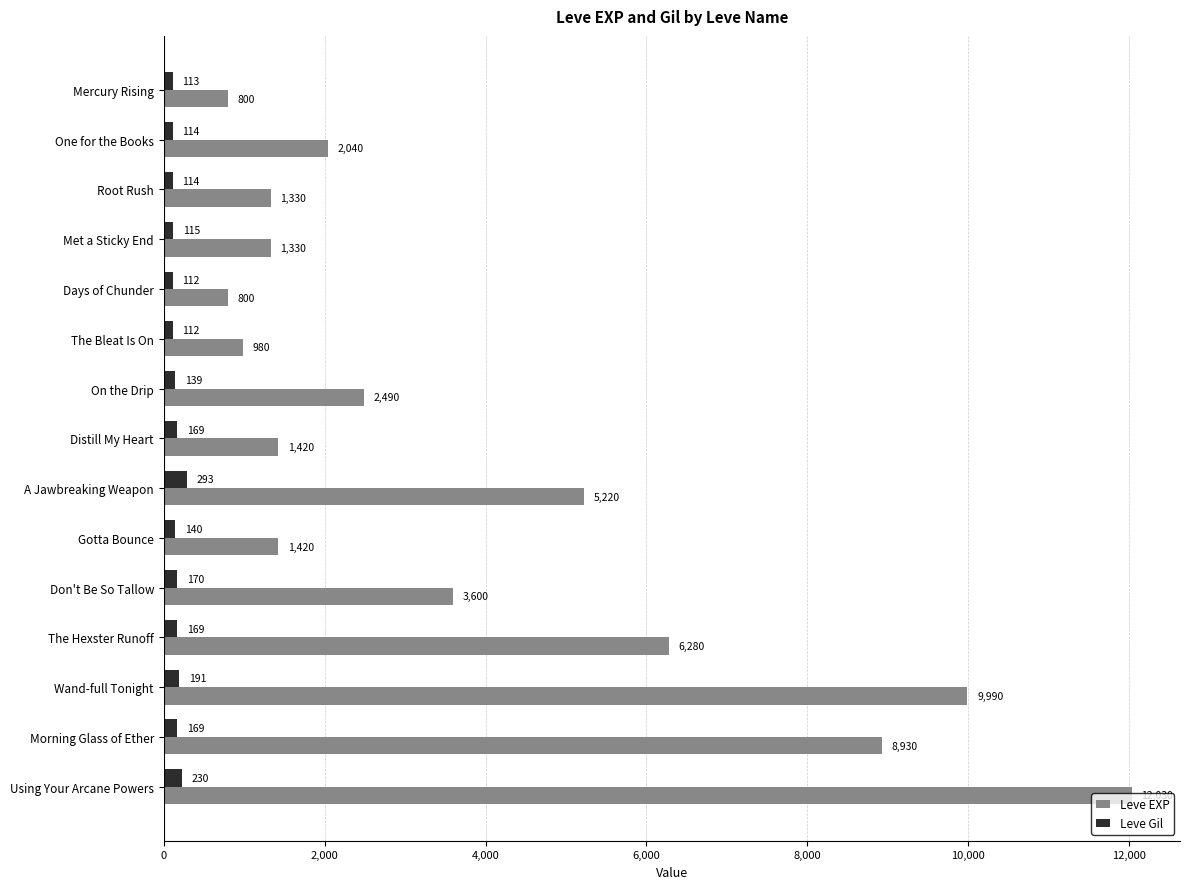

What is the sum of all Leve EXP values?

58660